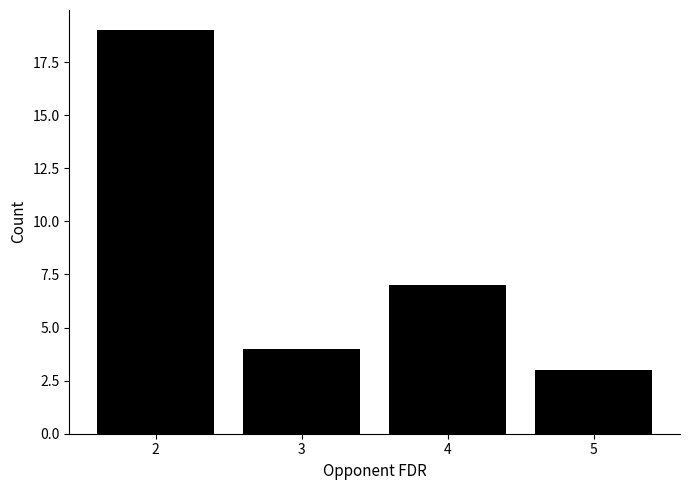

List the labels in order of value, smallest first.

5, 3, 4, 2